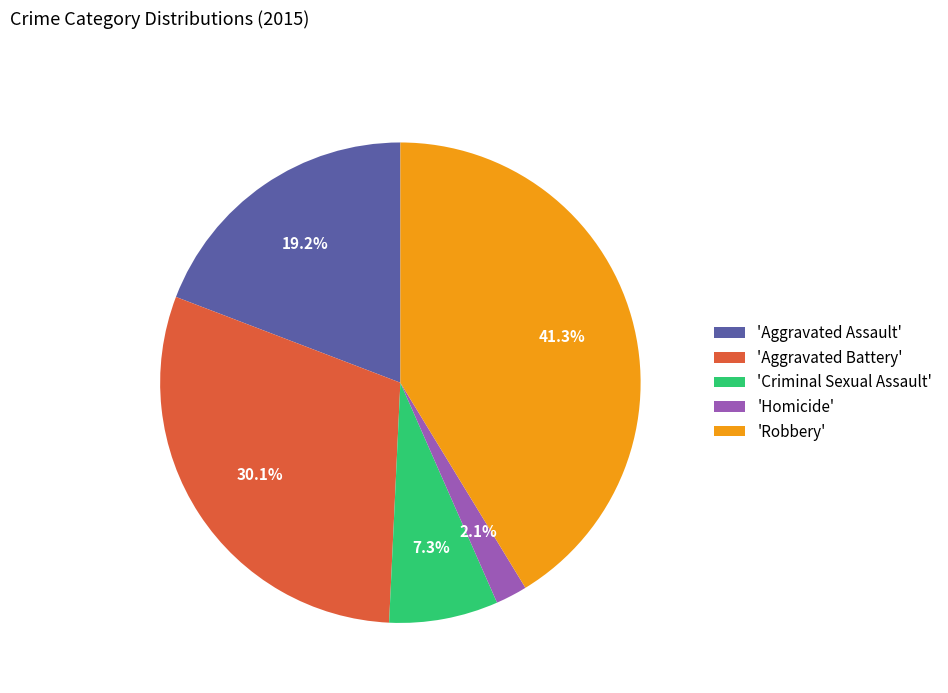

Is there any slice that represents more than half of the pie?

No